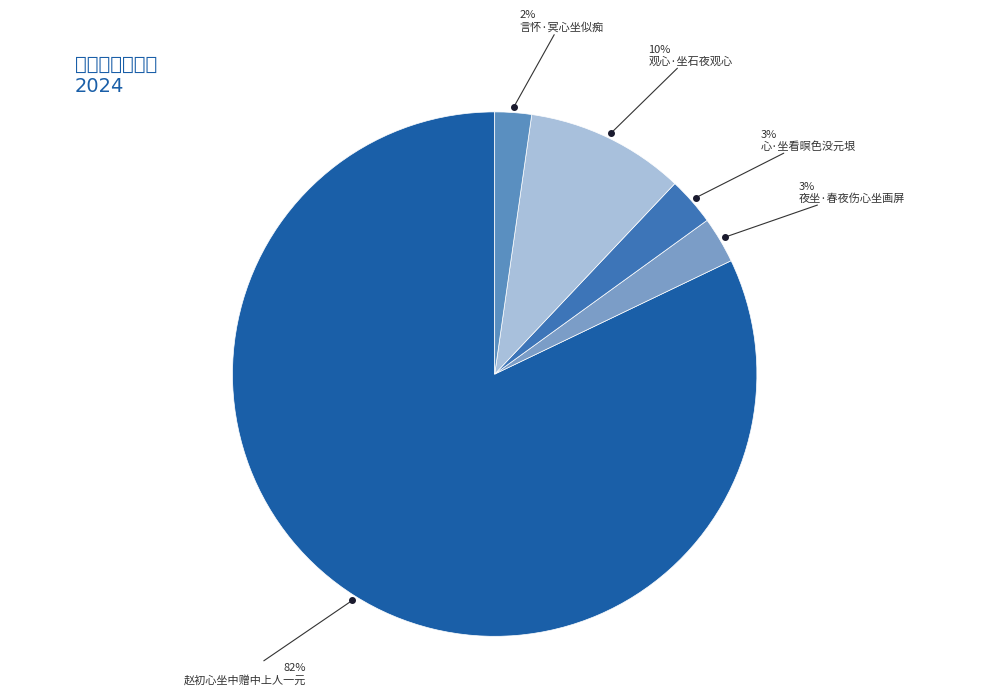

Approximately how many times larger is the value at 言怀·冥心坐似痴 compared to 观心·坐石夜观心?

0.2